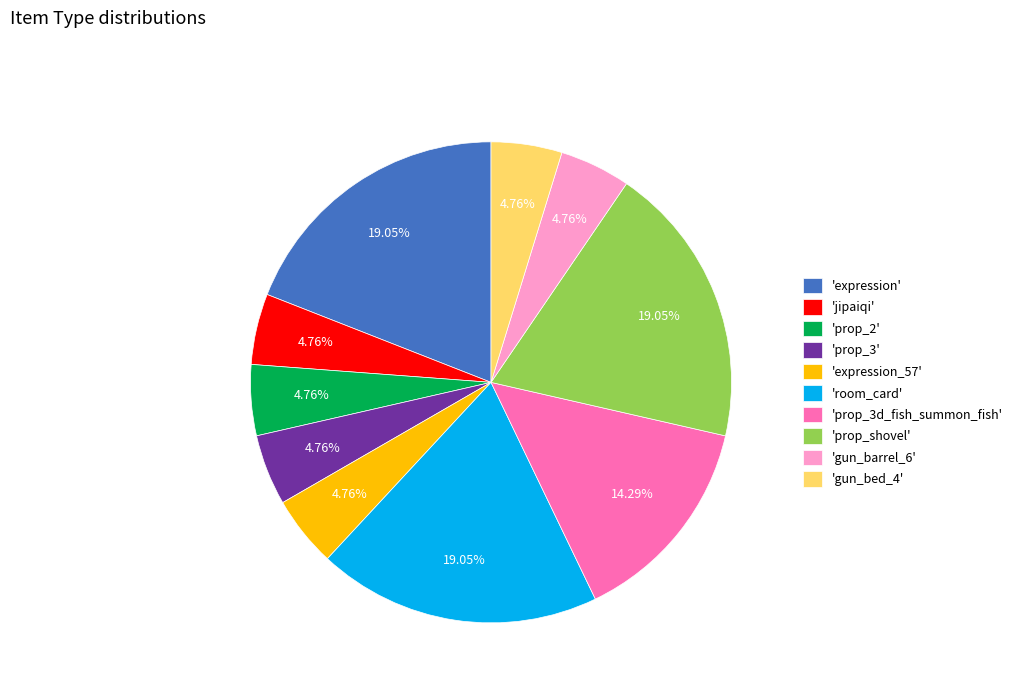

Do 'gun_barrel_6' and 'jipaiqi' together represent more than half of the pie?

No